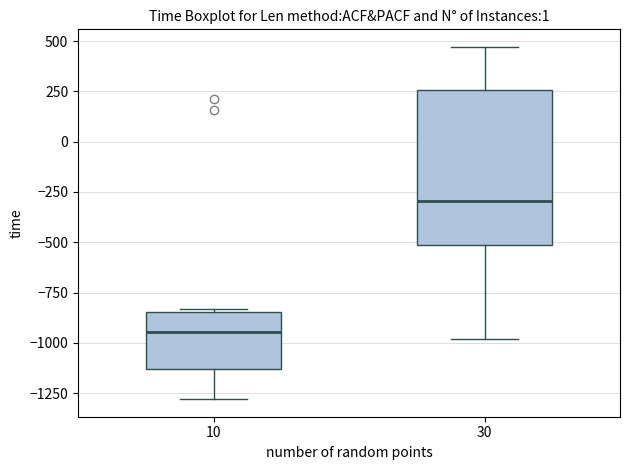

Where does the median line of the box at x = 10 sit on the y-axis? The values are not printed on the chart, so give them approximately, as read against the axis.

-950